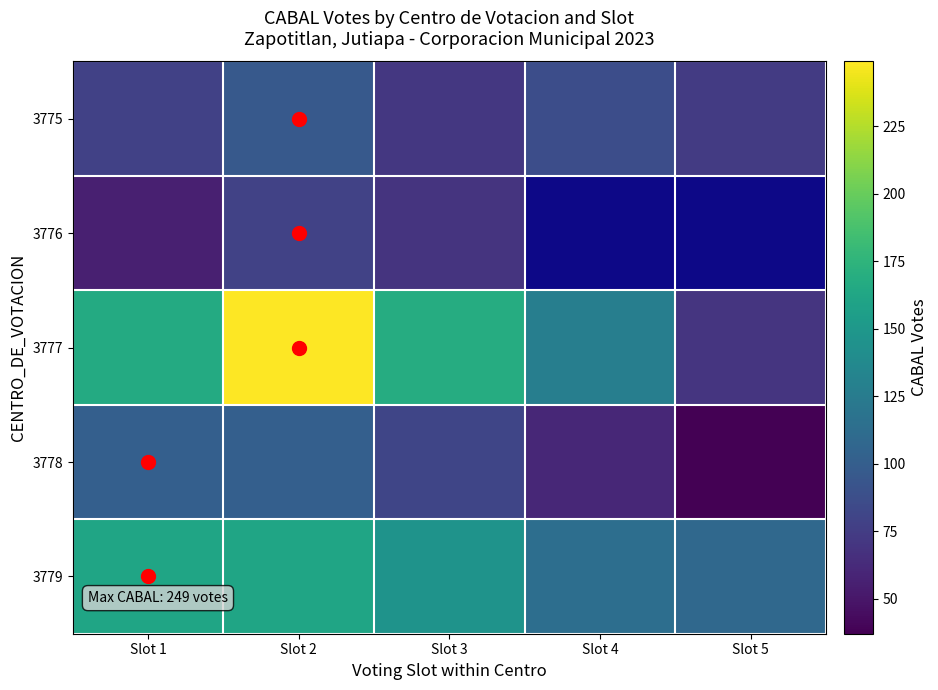

Which series changed the most between Slot 1 and Slot 4?

3779